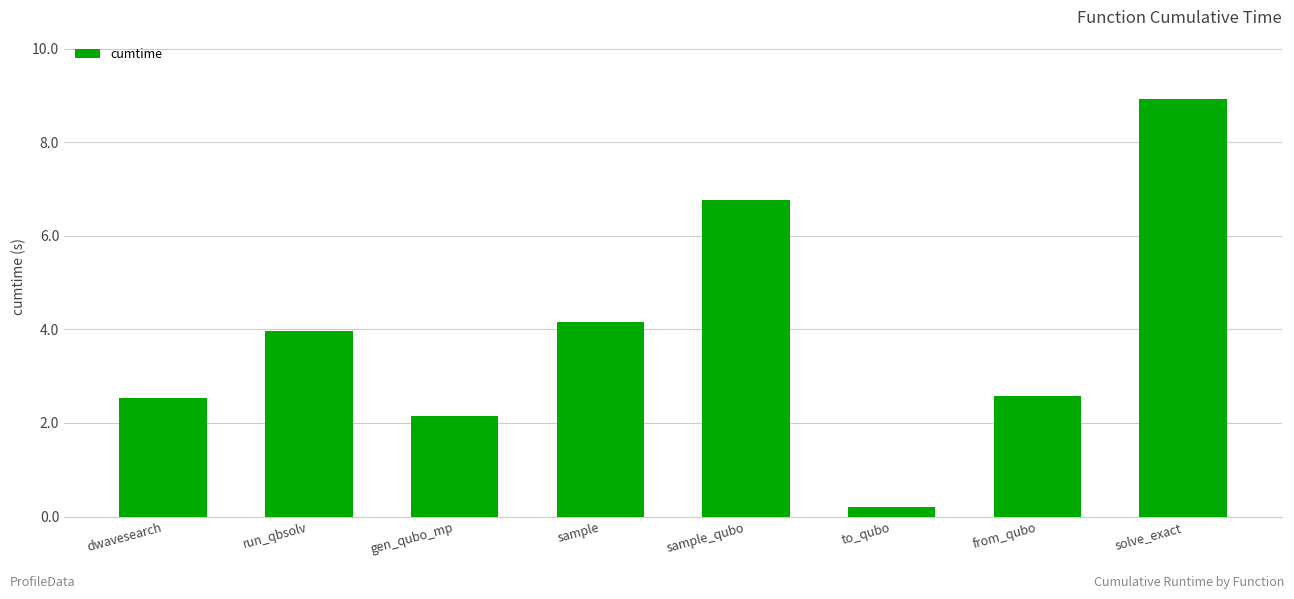

At which label does the data first exceed 3?

run_qbsolv